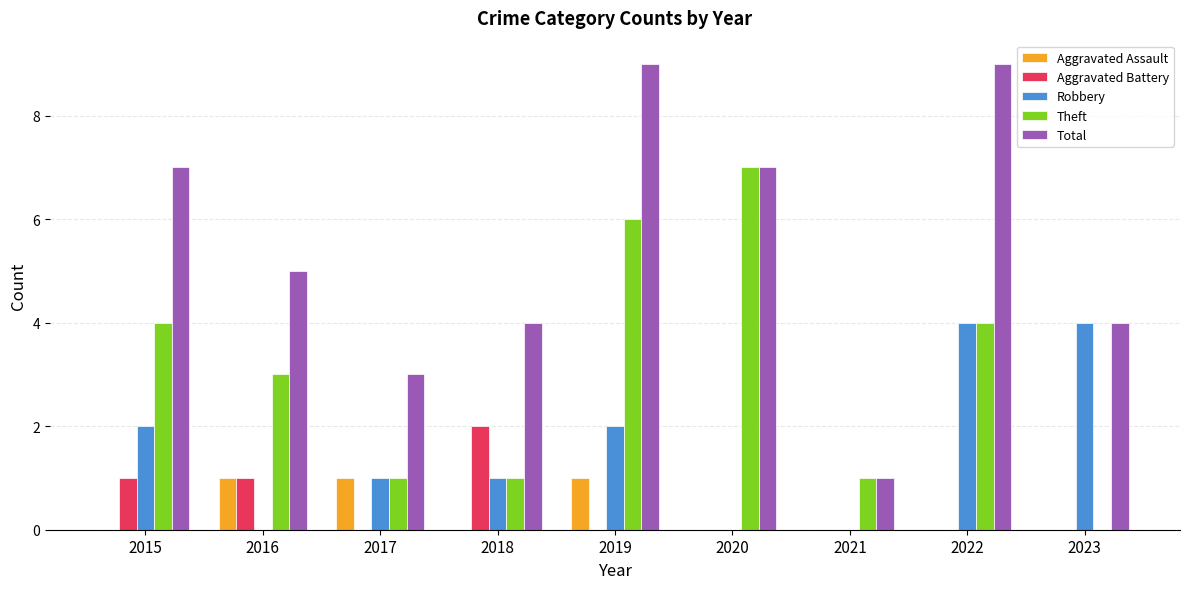

Which series changed the most between 2015 and 2023?

Theft